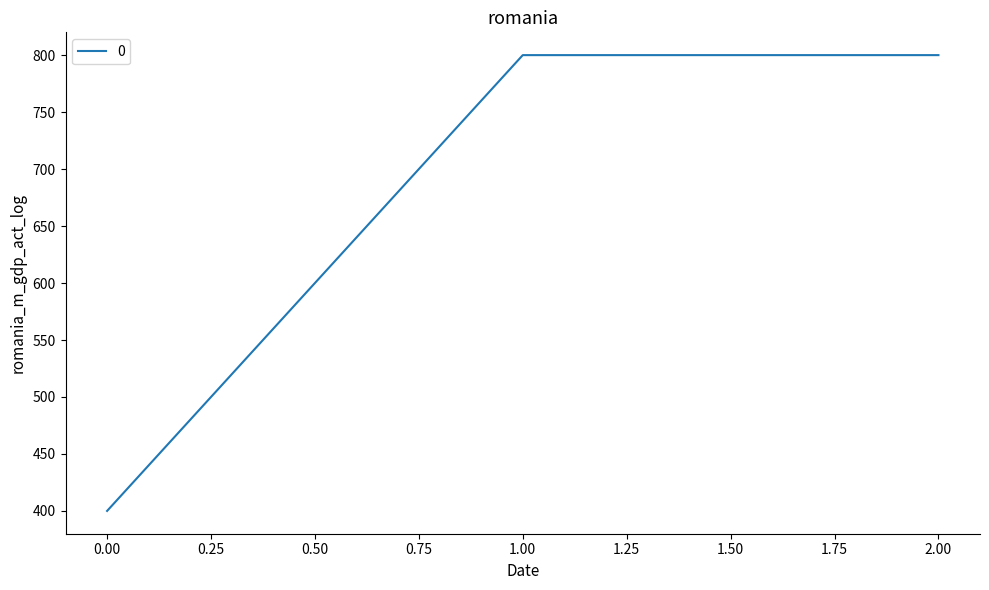

Does the chart display data point markers on the line(s)?

No